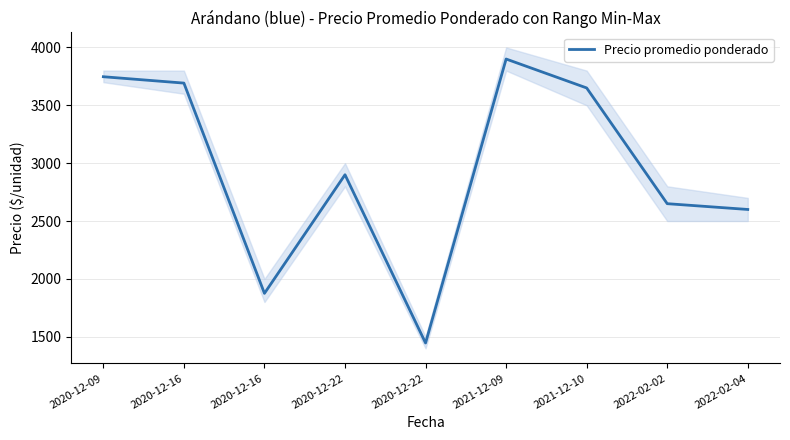

What is the average value?

2940